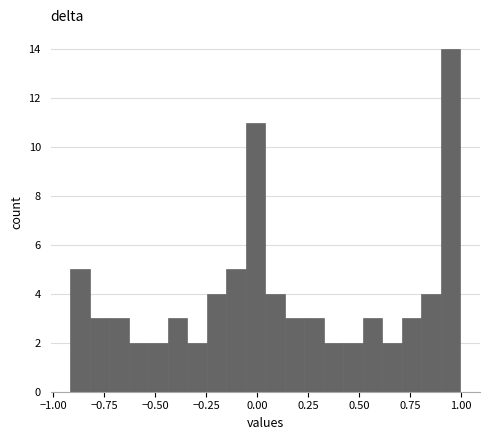

Read against the x-axis, roughly where is the centre of the tallest bar?

0.95